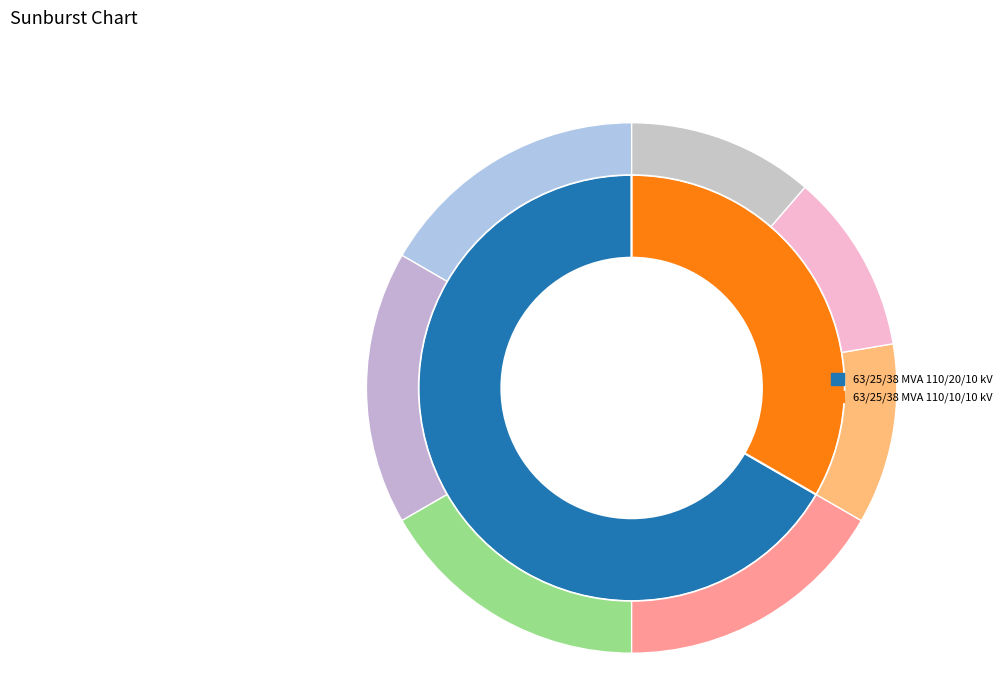

What is the total percentage of 63/25/38 MVA 110/10/10 kV and 63/25/38 MVA 110/20/10 kV?

100.0%